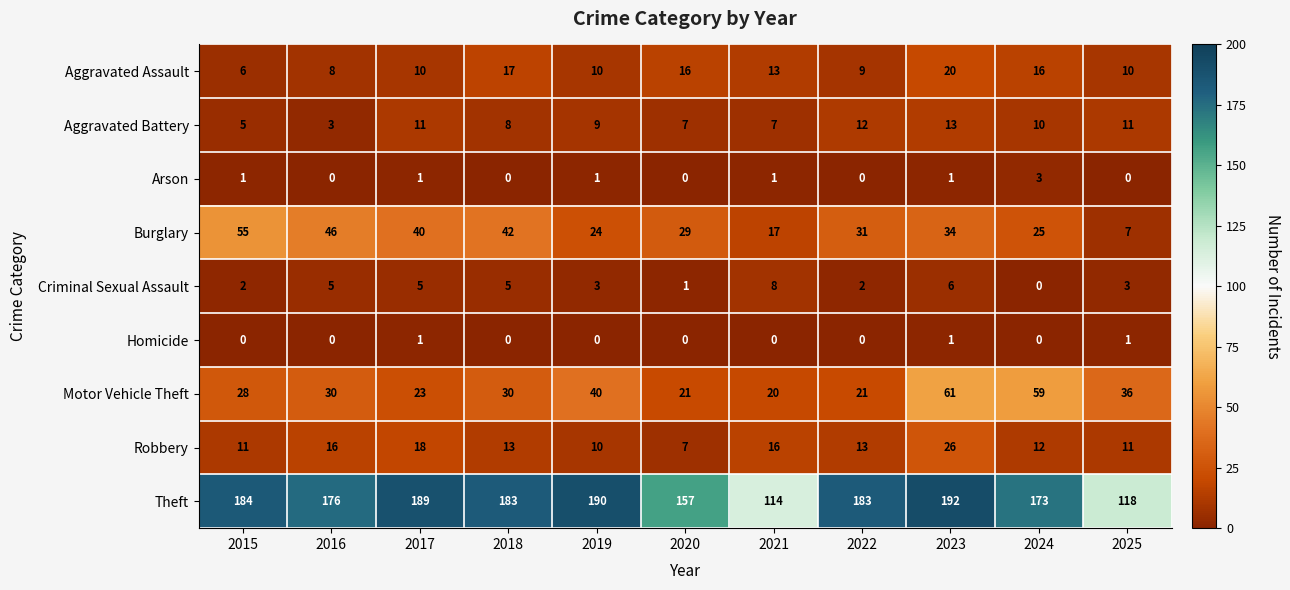

Count the number of data series in this chart.

9